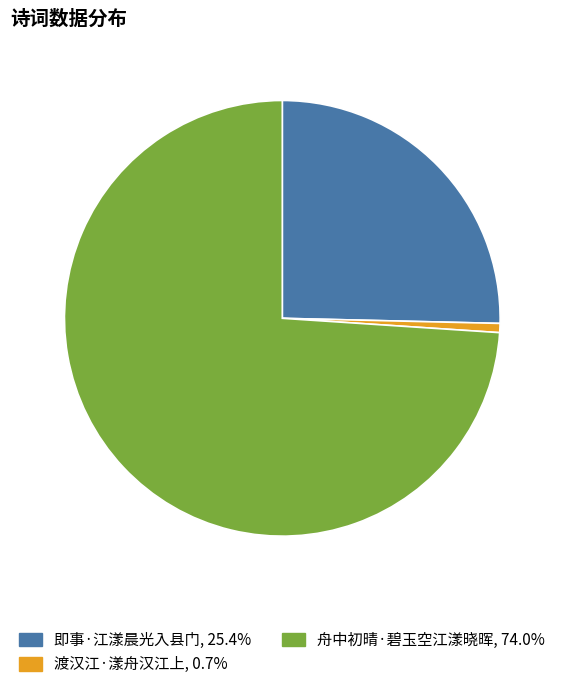

What is the largest slice in the pie chart?

舟中初晴·碧玉空江漾晓晖